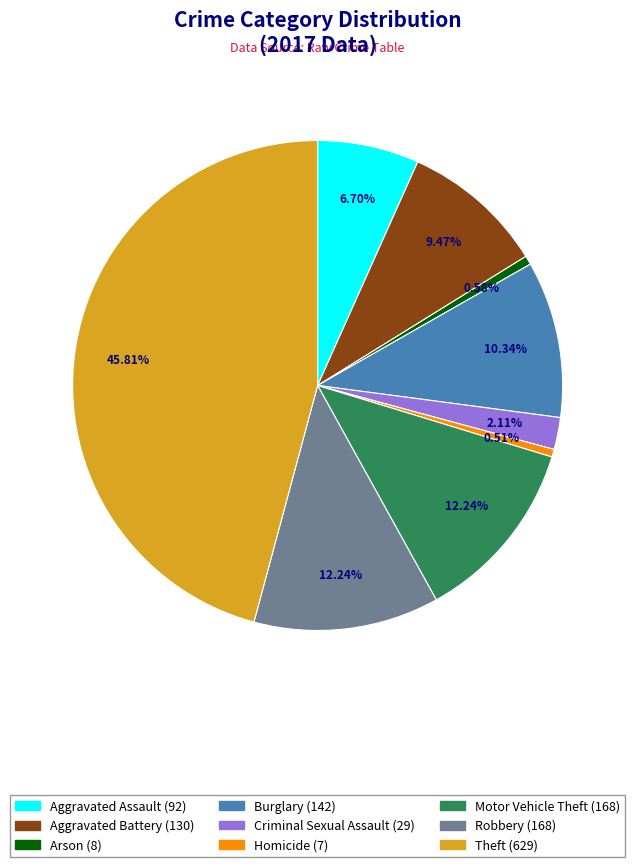

To the nearest percent, what is the combined percentage of Criminal Sexual Assault and Robbery?

14%